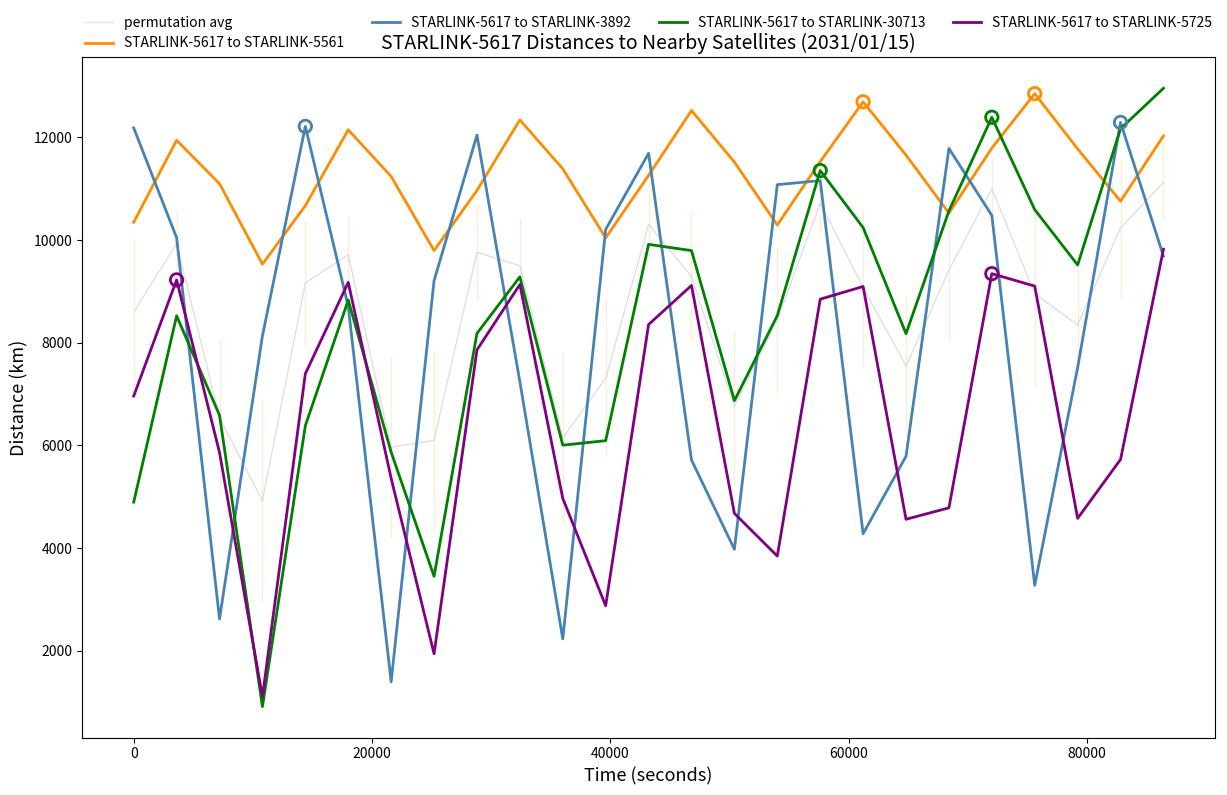

Which series has the largest range (max minus min)?

STARLINK-5617 to STARLINK-30713